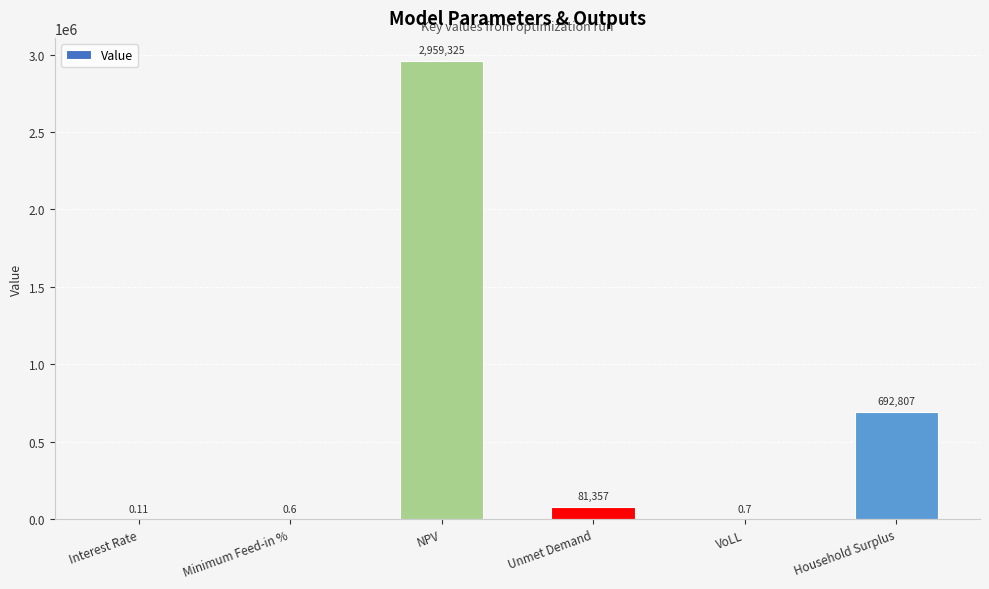

At which category does the chart reach its peak across all series?

NPV